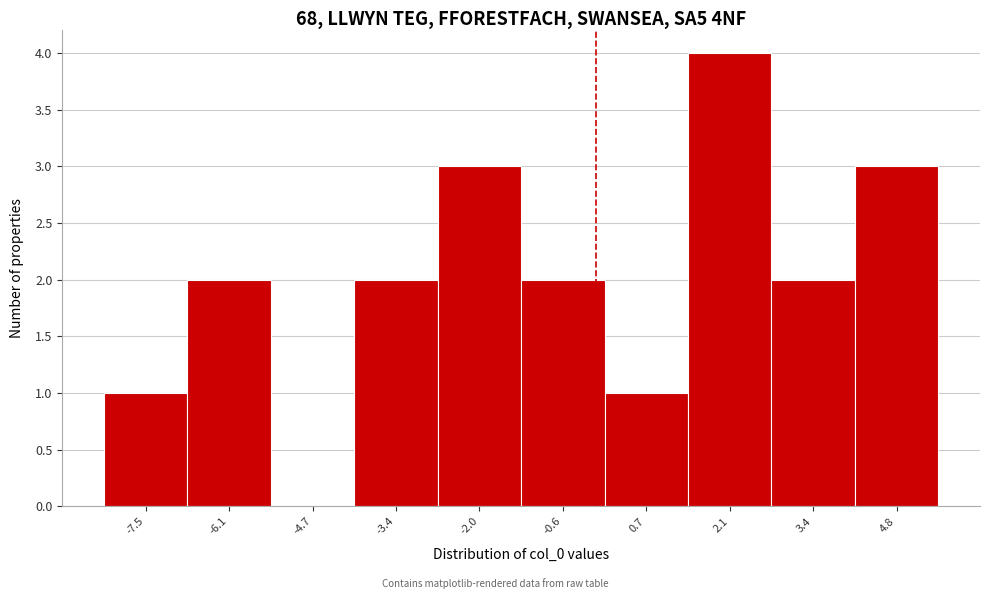

Reading left to right, list every bar in this chart as the range it spans on the x-axis followed by its height. Neither the bar edges nor the heights are printed on the chart, so give them approximately, as read against the axes.

-8.2 to -6.8: 1
-6.8 to -5.4: 2
-5.4 to -4.0: 0
-4.0 to -2.6: 2
-2.6 to -1.4: 3
-1.4 to 0.0: 2
0.0 to 1.4: 1
1.4 to 2.8: 4
2.8 to 4.2: 2
4.2 to 5.4: 3